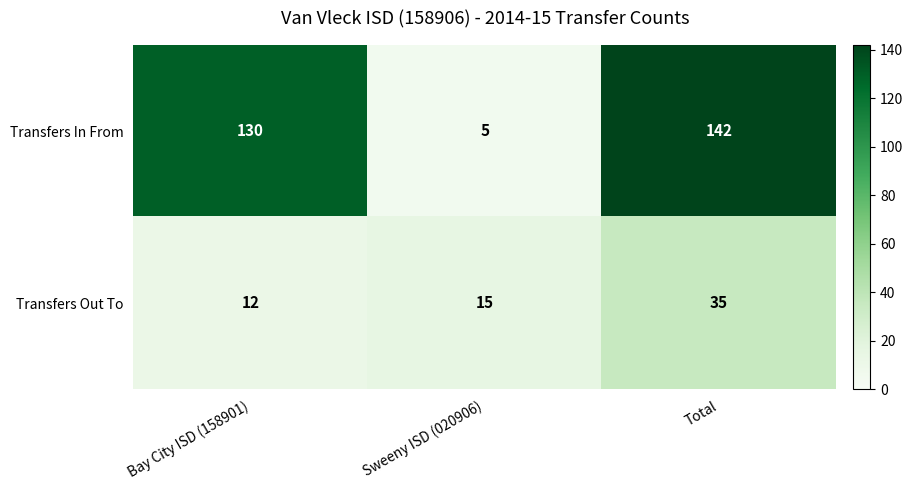

Reading left to right, what are all the values shown in this chart?

Transfers In From: Bay City ISD (158901)=130	Sweeny ISD (020906)=5	Total=142
Transfers Out To: Bay City ISD (158901)=12	Sweeny ISD (020906)=15	Total=35